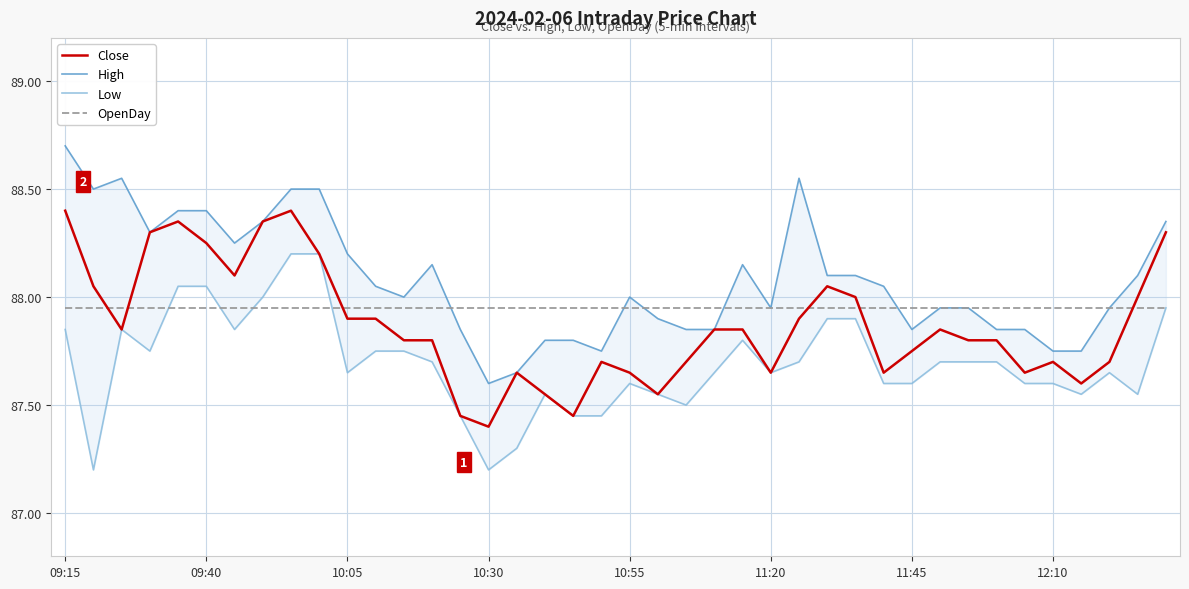

What position from the left is 33?

34